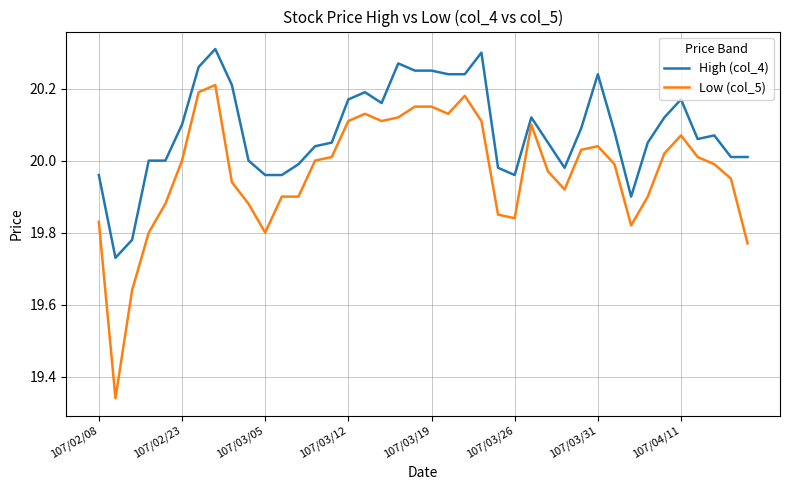

Which series has the largest total across all categories?

High (col_4)